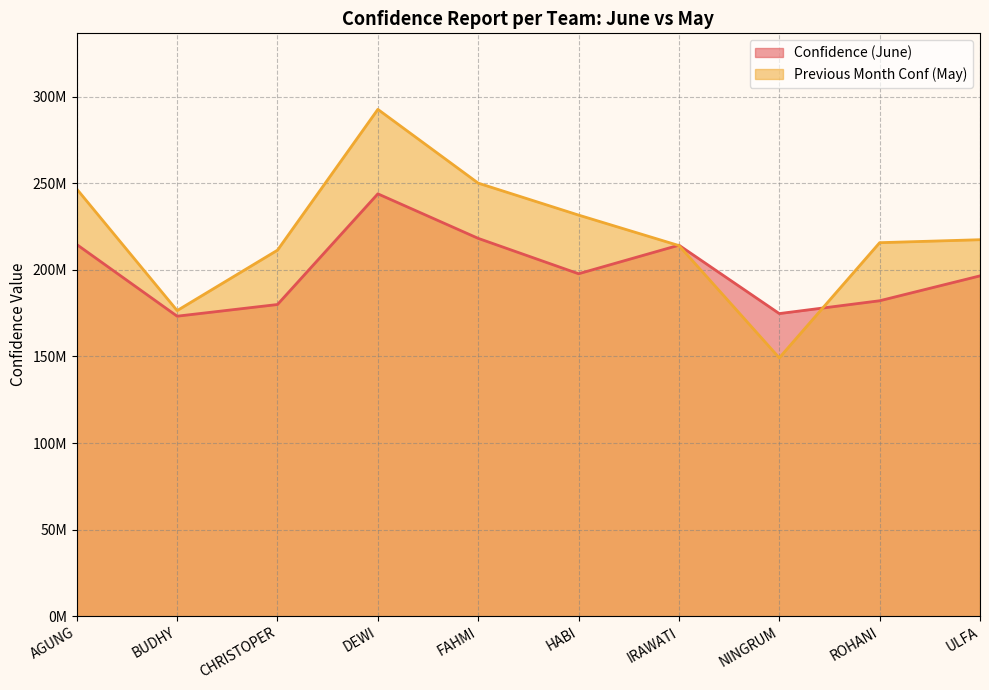

Which series ends up on top after the final intersection of Previous Month Conf (May) and Confidence (June)?

Previous Month Conf (May)